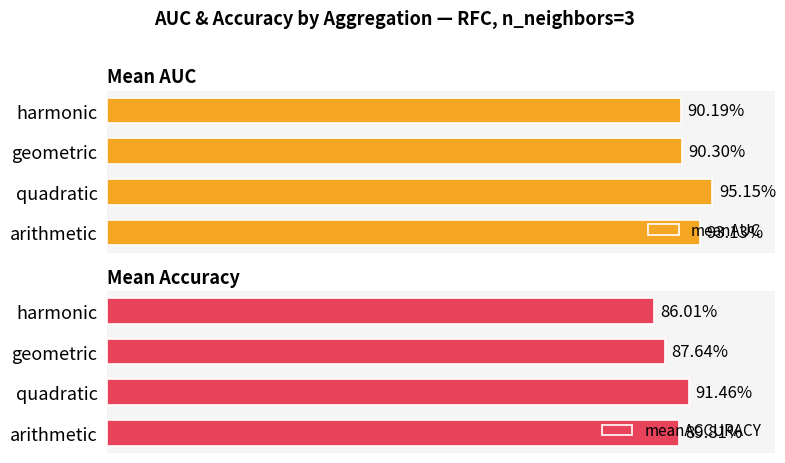

Read the meanACCURACY value at geometric.

0.9